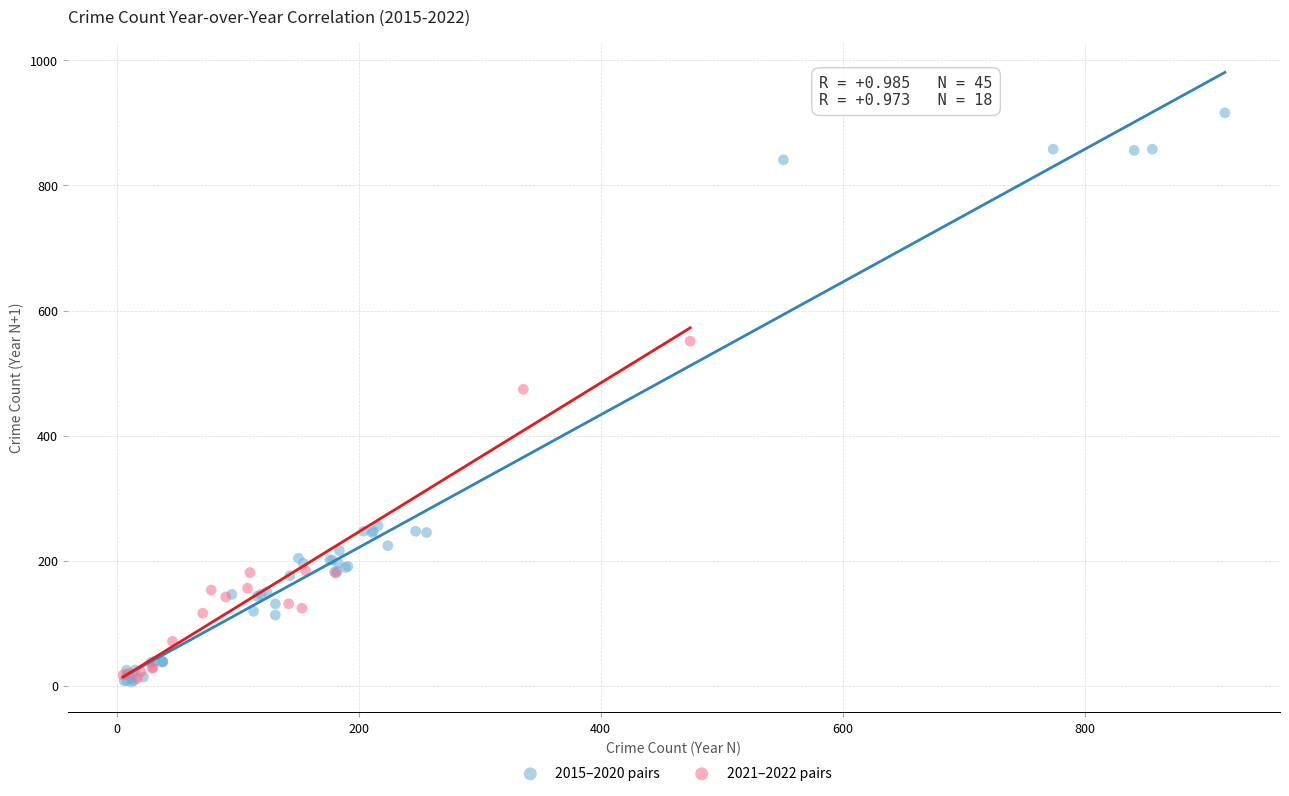

Which series reaches the maximum Y coordinate?

2015–2020 pairs